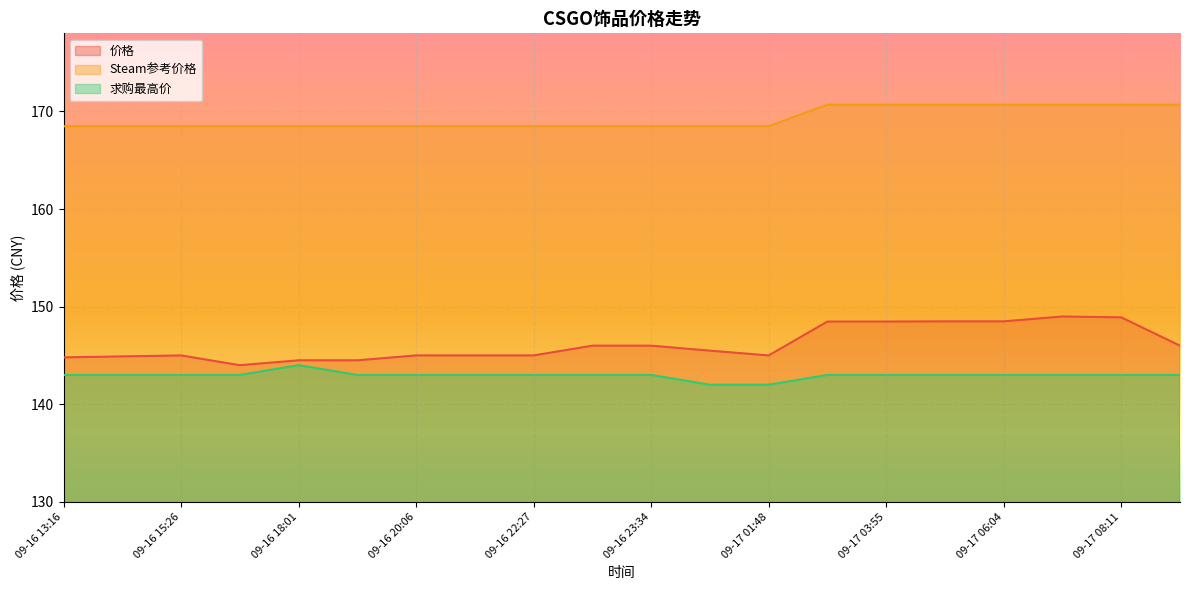

True or false: Steam参考价格 has more than 1 interior local peaks.

False